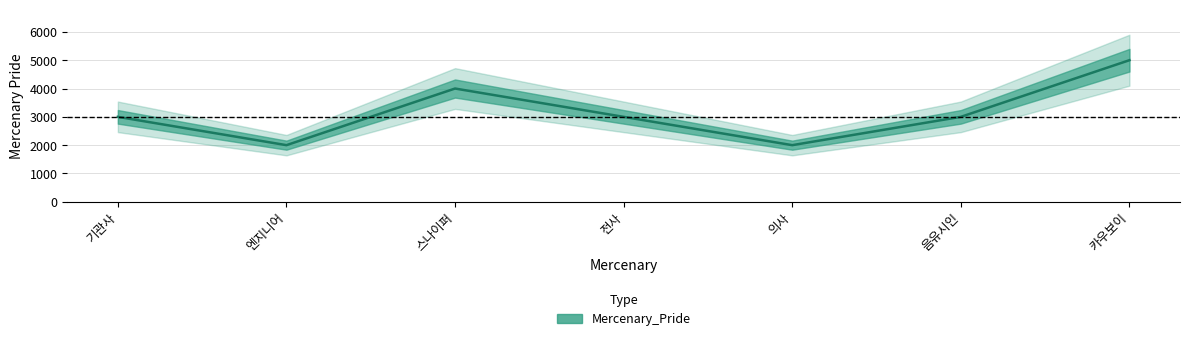

The chart shows a value of 2000 at 의사. True or false?

True